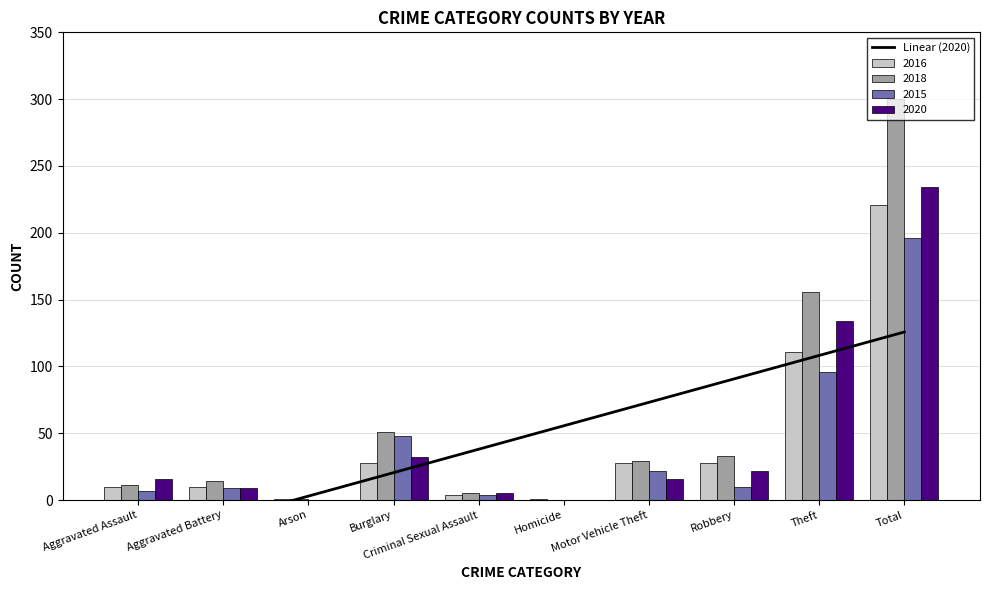

What is the approximate value at Motor Vehicle Theft?

73.1